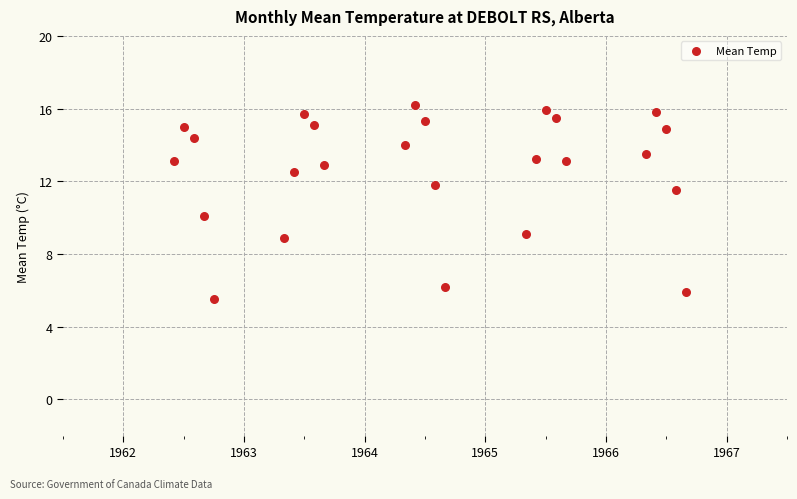

What is the range of Y values (max minus min)?

10.7